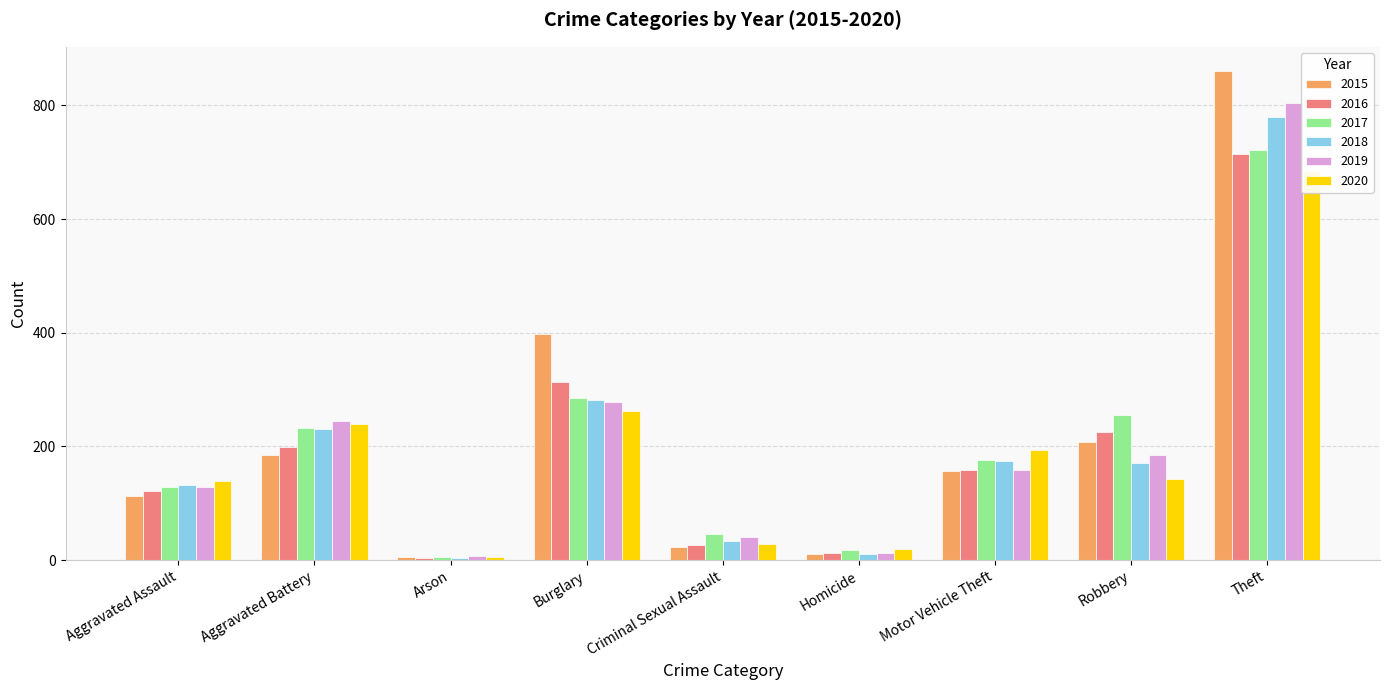

Which category has the highest value in the 2015 series?

Theft